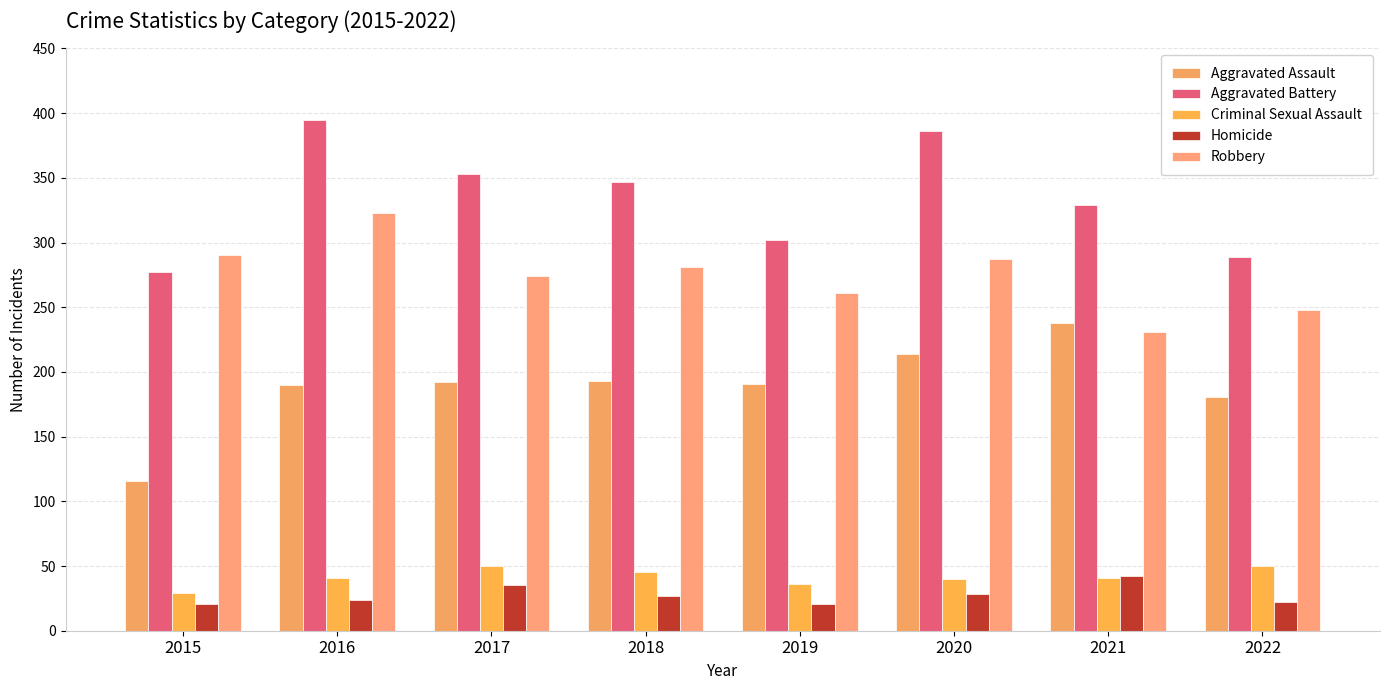

What is the spread (max minus min) of values at 2015?

269